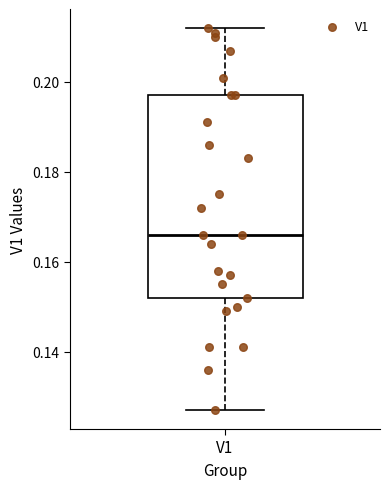

Read this box plot against the y-axis: the position of the median line, the range covered by the box, and the ends of both whiskers. The values are not printed on the chart, so give them approximately, as read against the axis.

median 0.166, box 0.152 to 0.198, whiskers 0.128 to 0.212